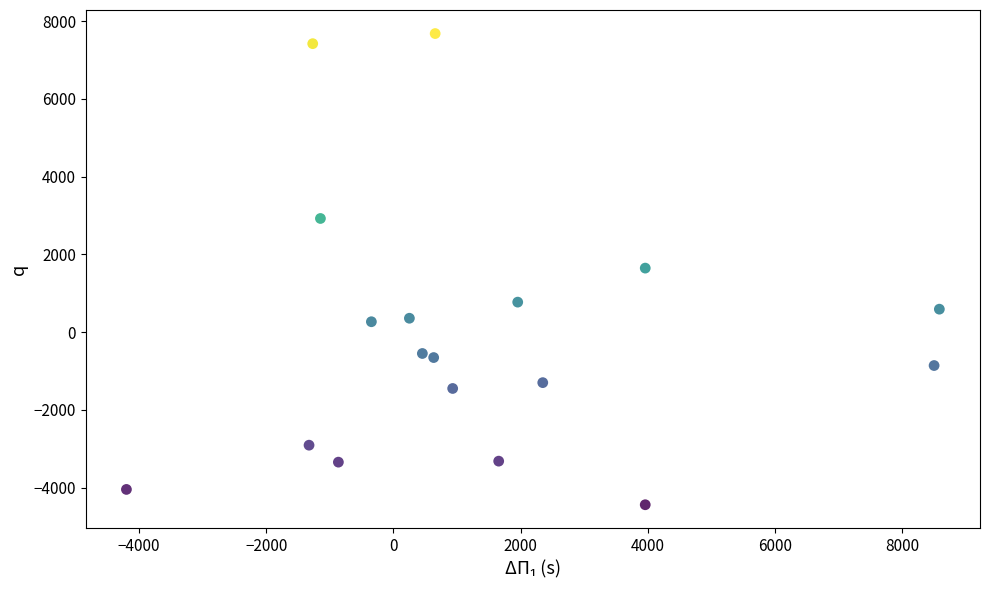

What is the range of Y values (max minus min)?

12117.7